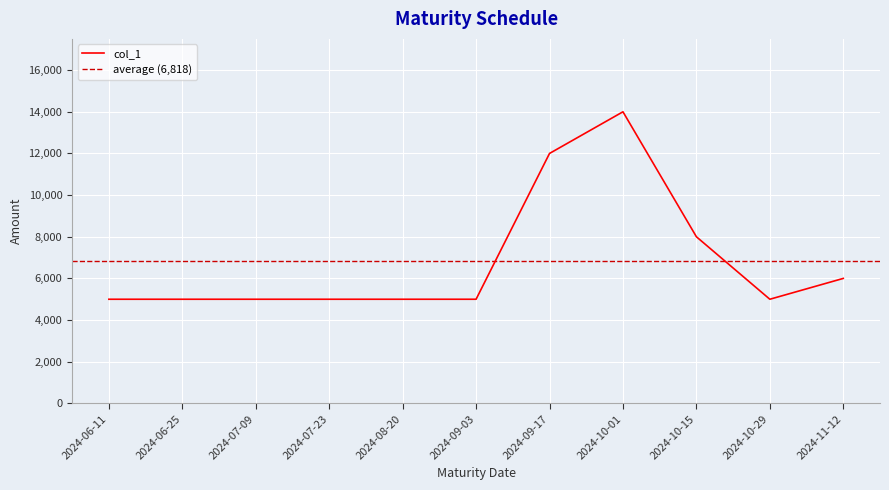

Is it true that the value at 2024-06-25 is 5000?

True